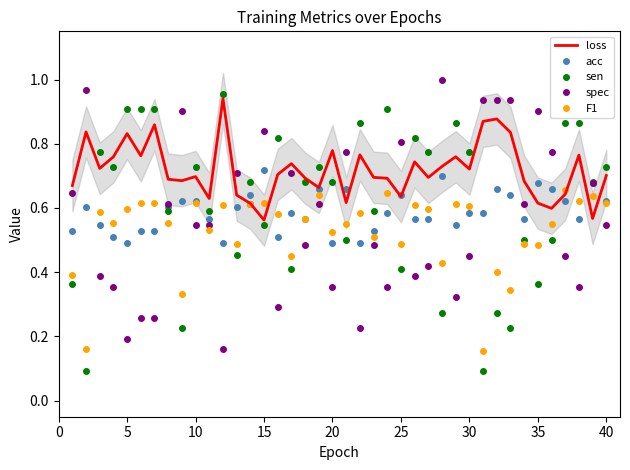

The value of acc at 25 is 0.3. True or false?

False